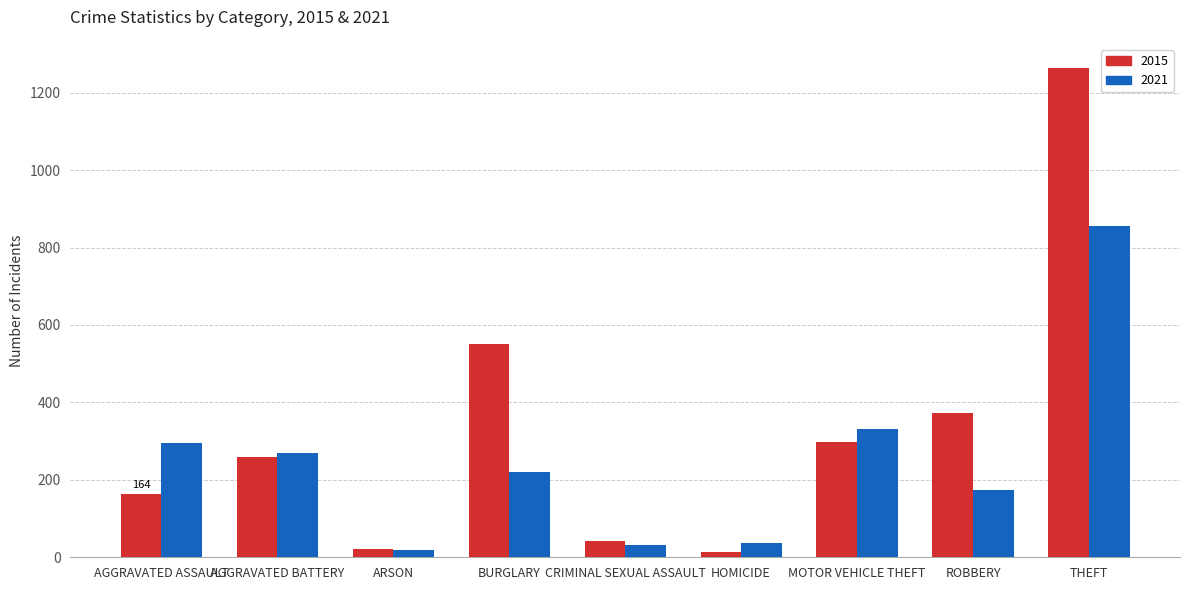

At how many categories does at least one series exceed 63?

6